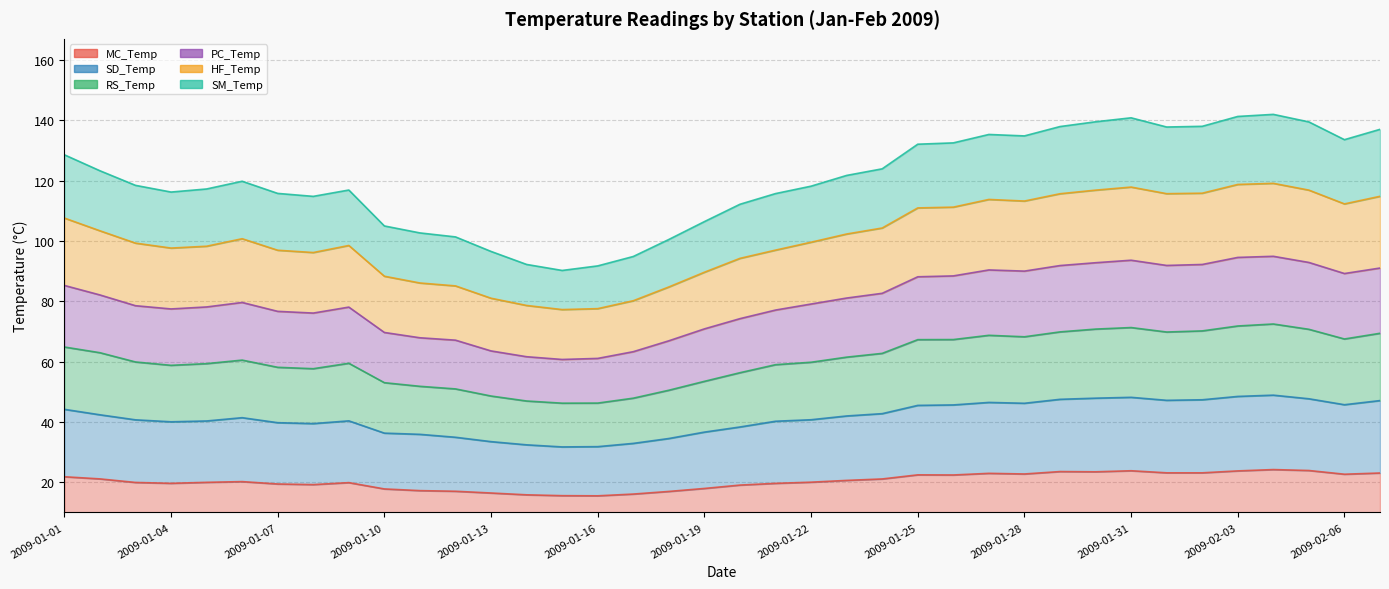

Where is the first local minimum for PC_Temp?

2009-01-04